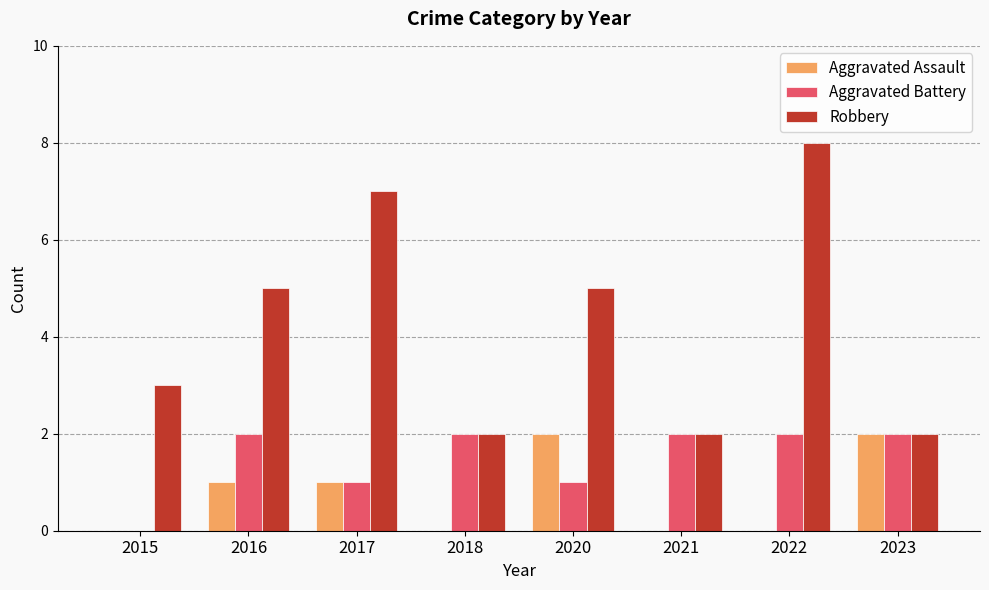

The Aggravated Battery series shows 3 at 2021. True or false?

False